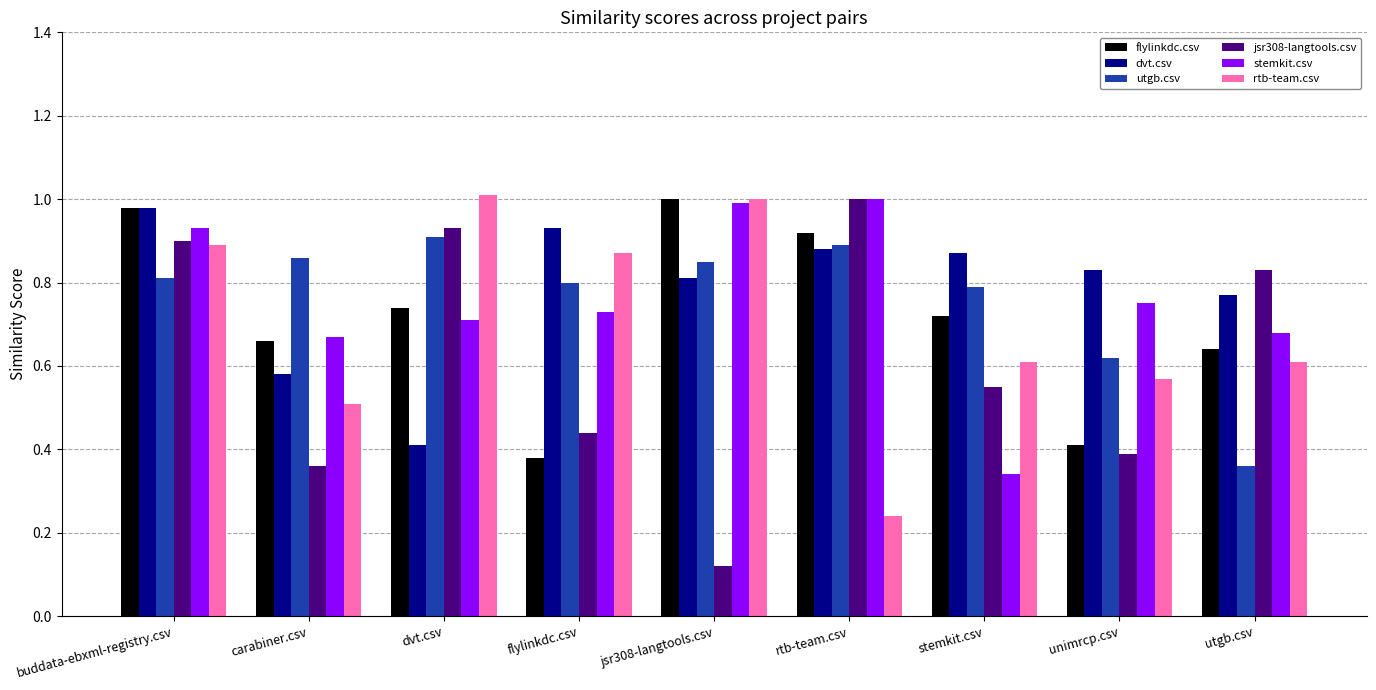

What is the total value across all series at unimrcp.csv?

3.6